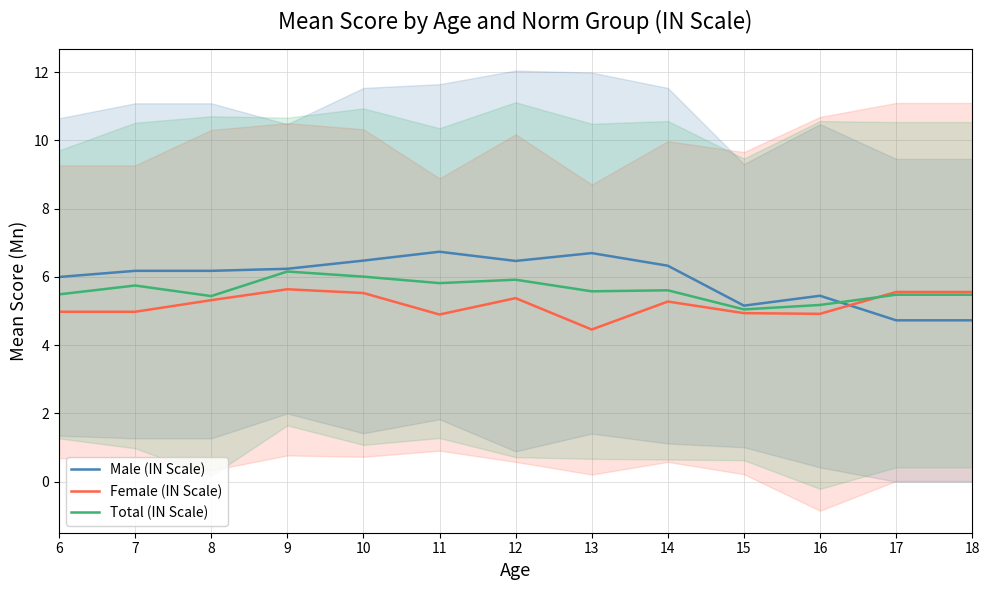

Is it true that Total (IN Scale) equals 9.3 at 9?

False